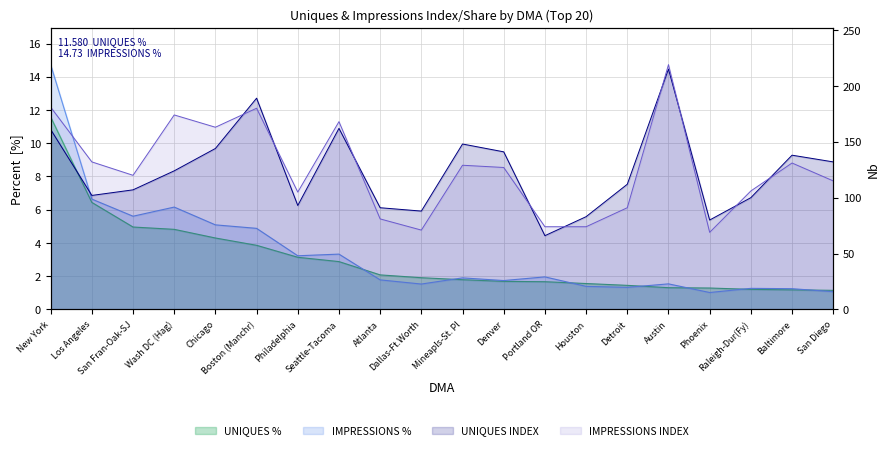

At how many categories does at least one series exceed 192?

1